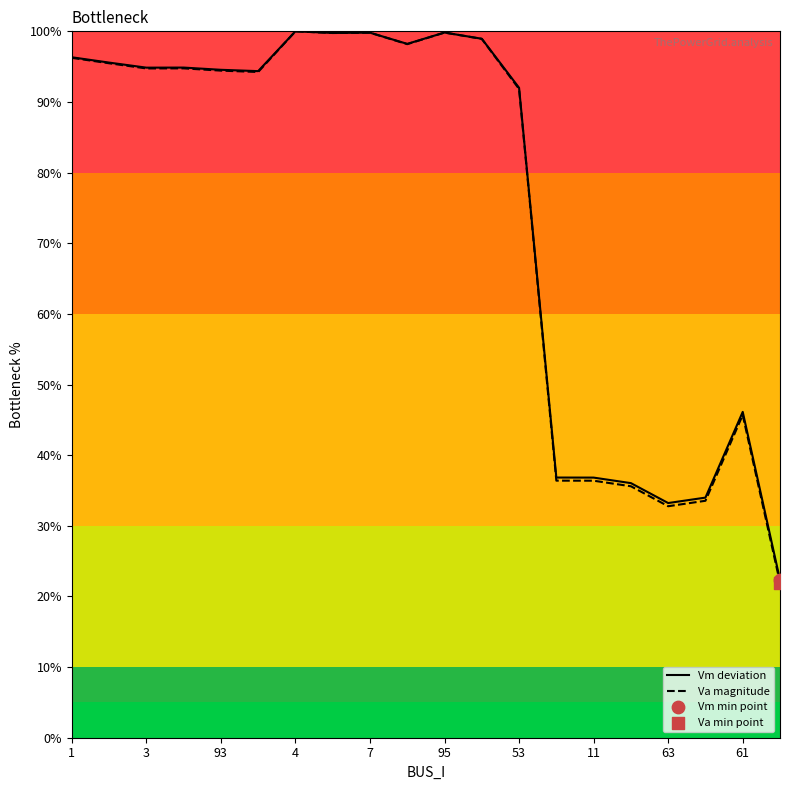

Which series has the largest range (max minus min)?

Va magnitude